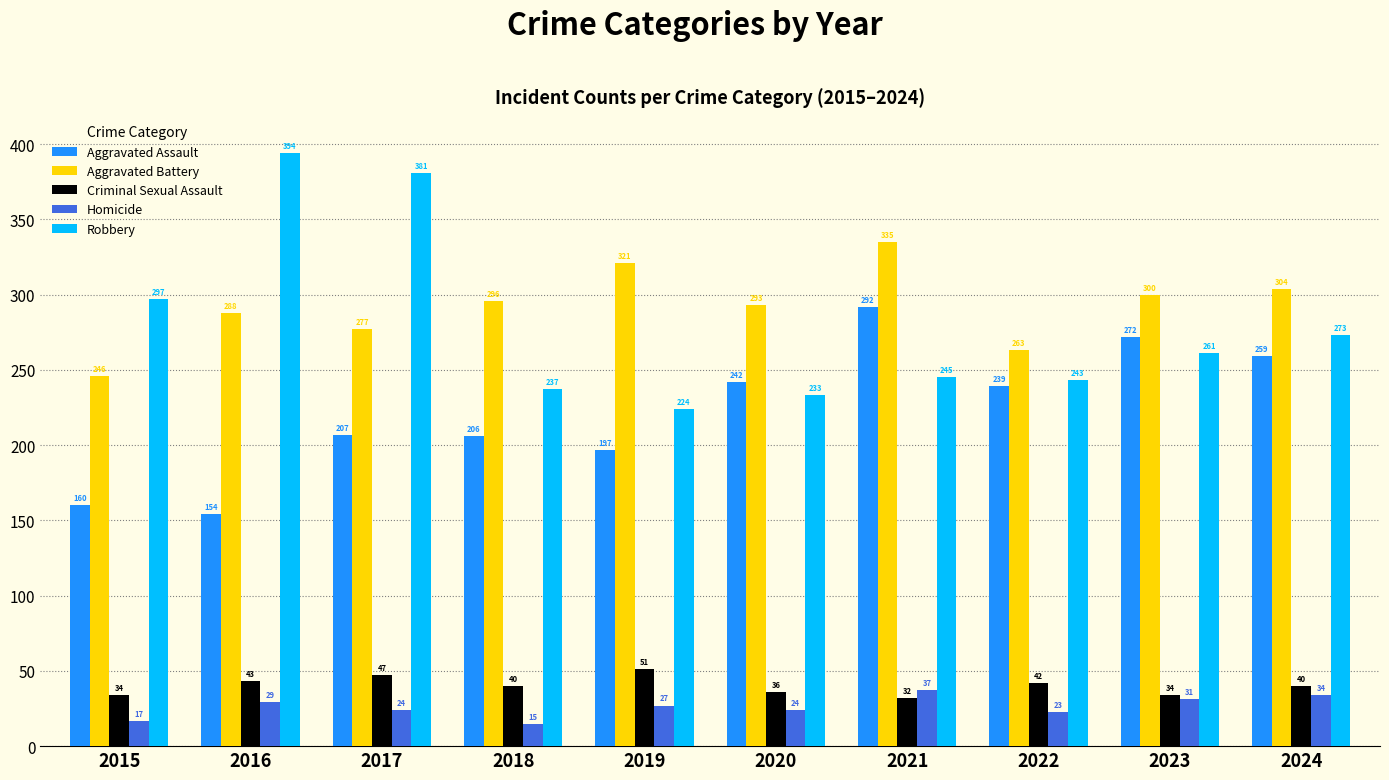

List the labels in order of Aggravated Assault value, smallest first.

2016, 2015, 2019, 2018, 2017, 2022, 2020, 2024, 2023, 2021